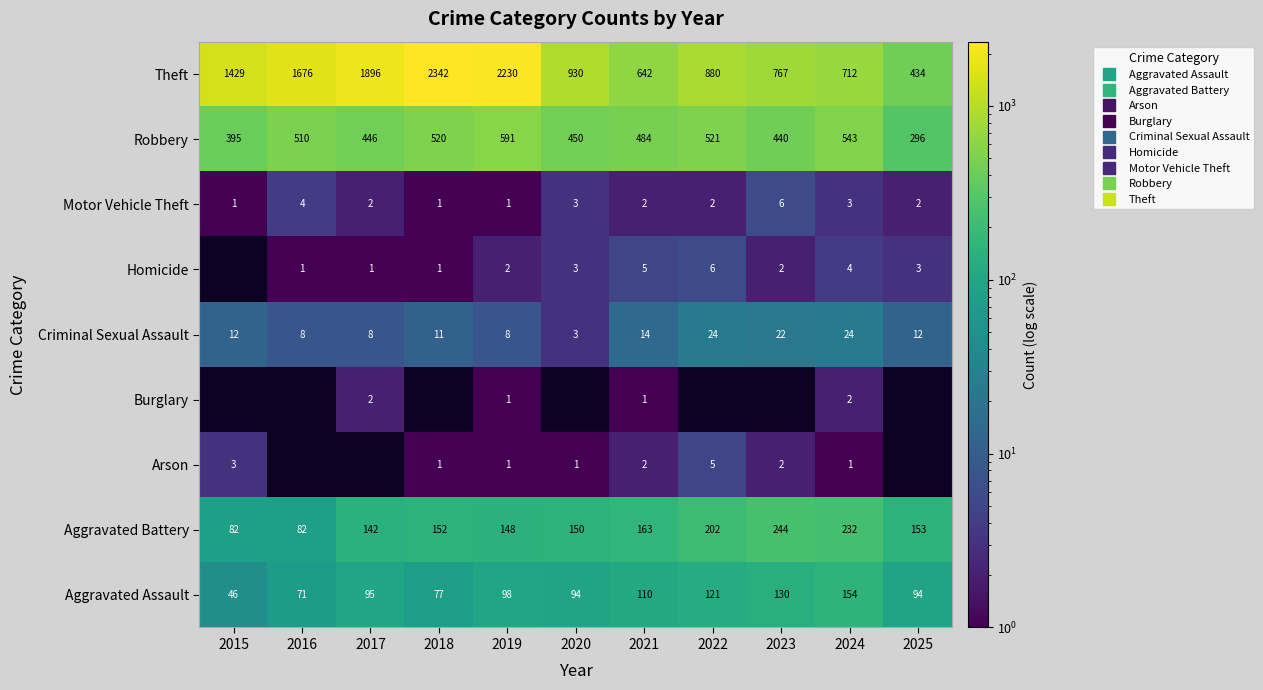

List the labels in order of Aggravated Assault value, largest first.

2024, 2023, 2022, 2021, 2019, 2017, 2020, 2025, 2018, 2016, 2015